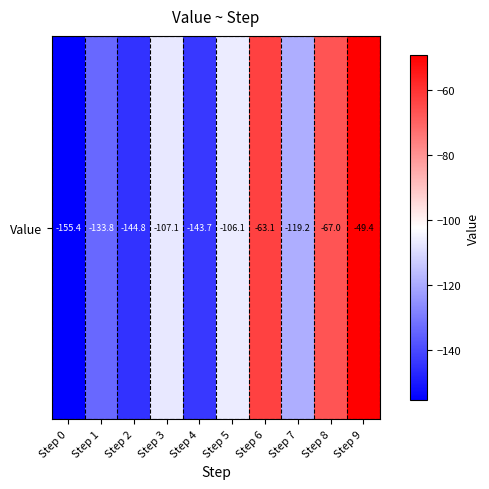

What is the difference between the second highest and second lowest values?

81.8